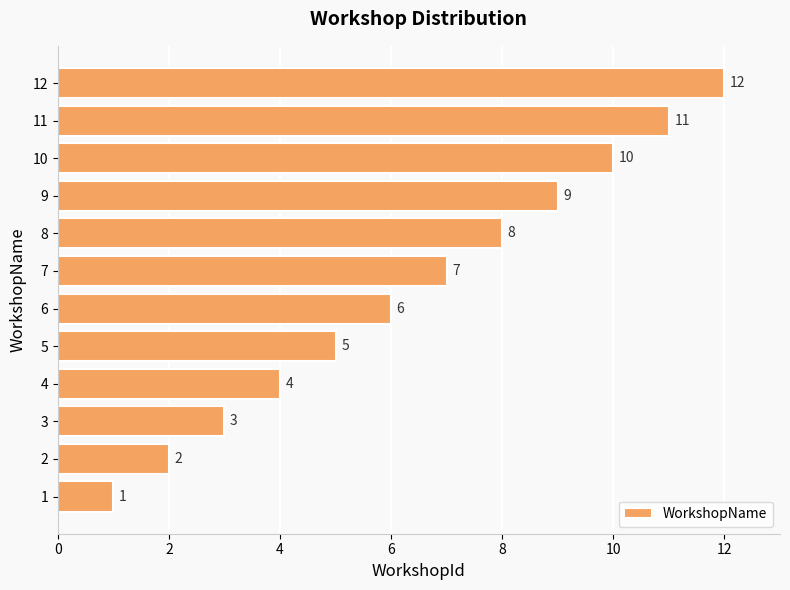

What is the approximate value at 10?

10